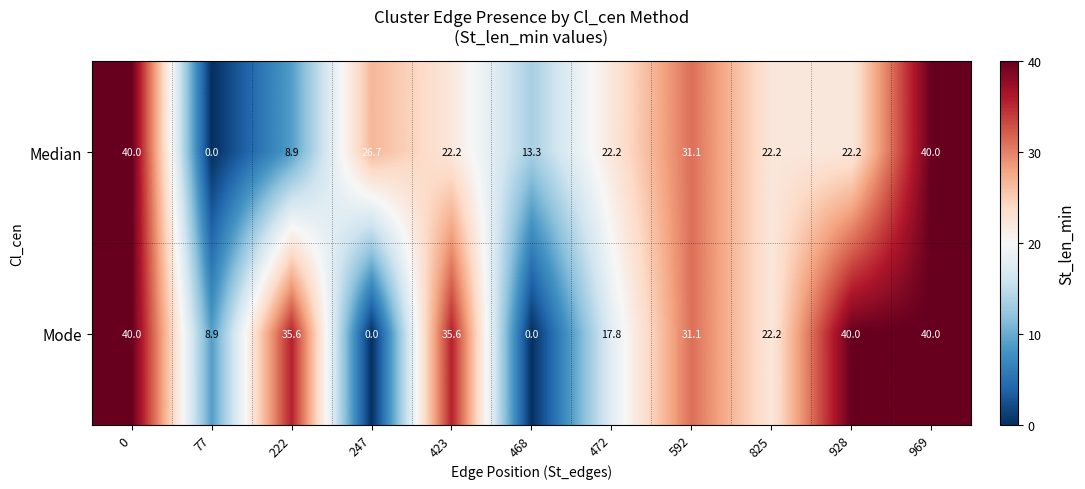

How many data points does each series have?

11